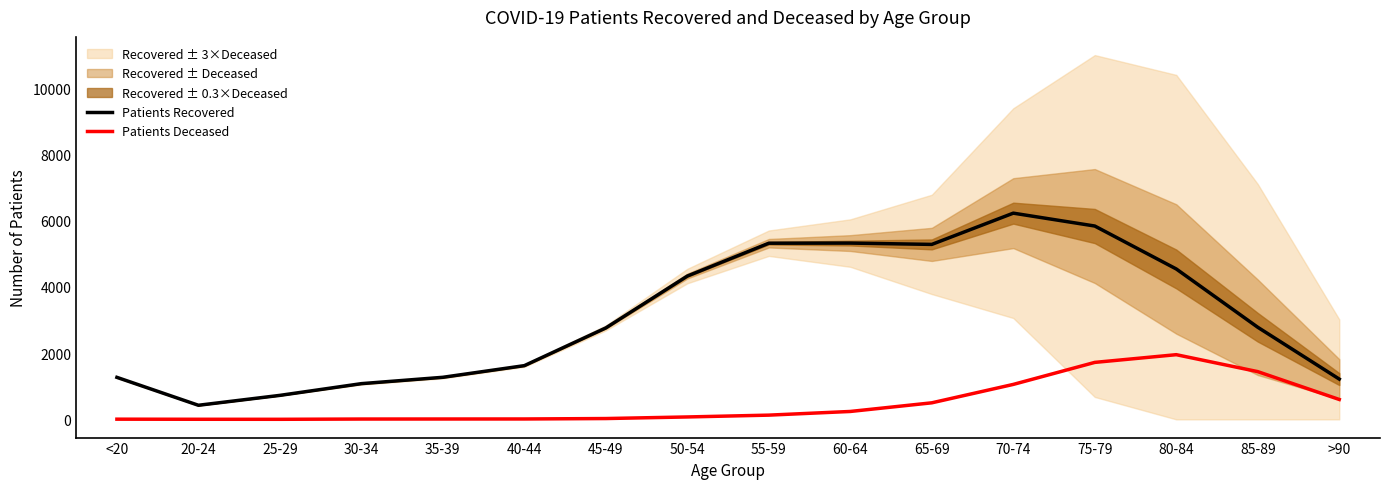

What is the difference between the maximum and minimum values in the Patients Deceased series?

1952